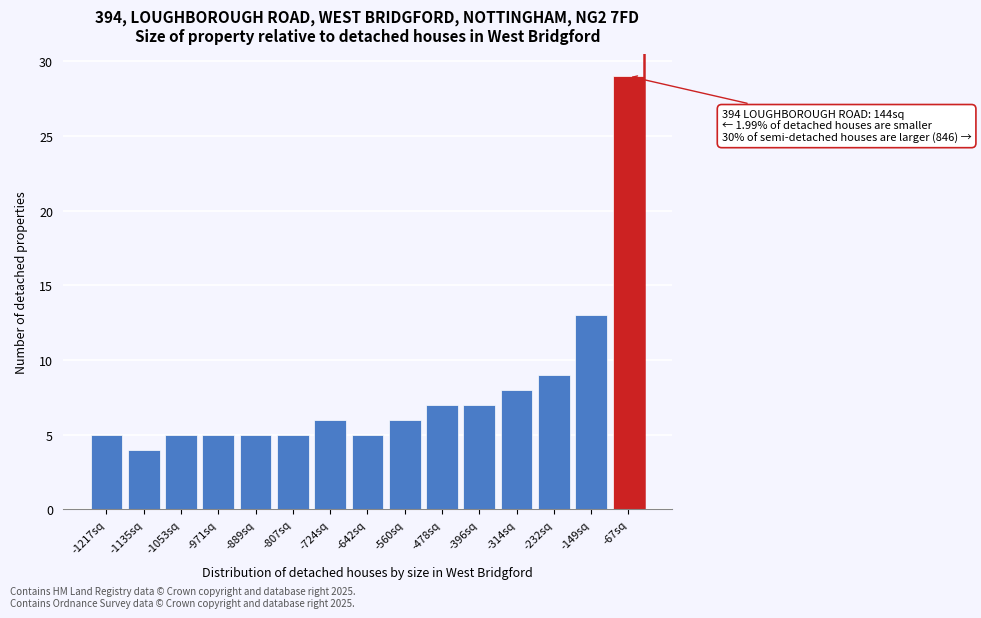

Reading right to left, list all the values displayed in this chart.

-67sq=29	-149sq=13	-232sq=9	-314sq=8	-396sq=7	-478sq=7	-560sq=6	-642sq=5	-724sq=6	-807sq=5	-889sq=5	-971sq=5	-1053sq=5	-1135sq=4	-1217sq=5